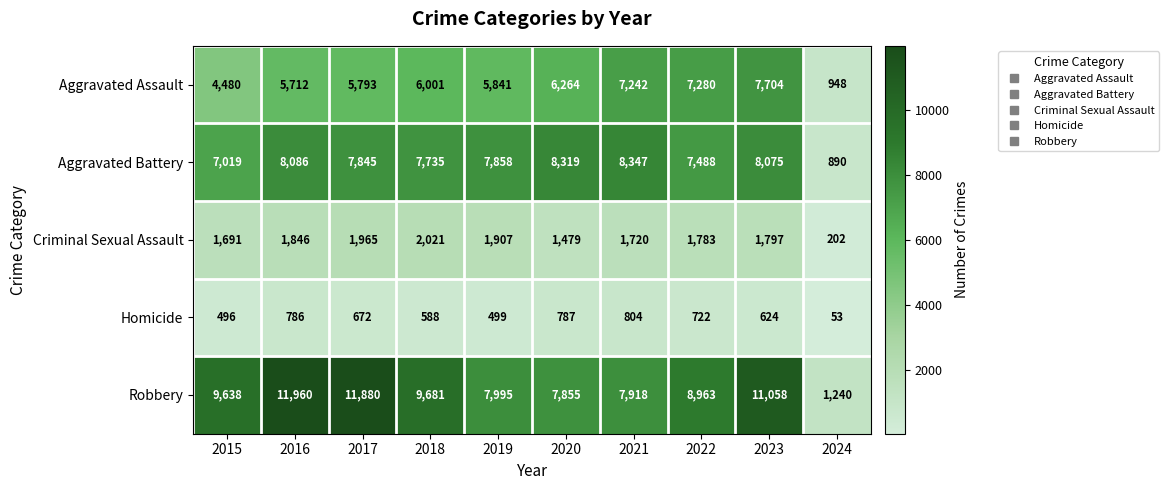

Is the value of Criminal Sexual Assault at 2022 greater than the value of Robbery at 2022?

No